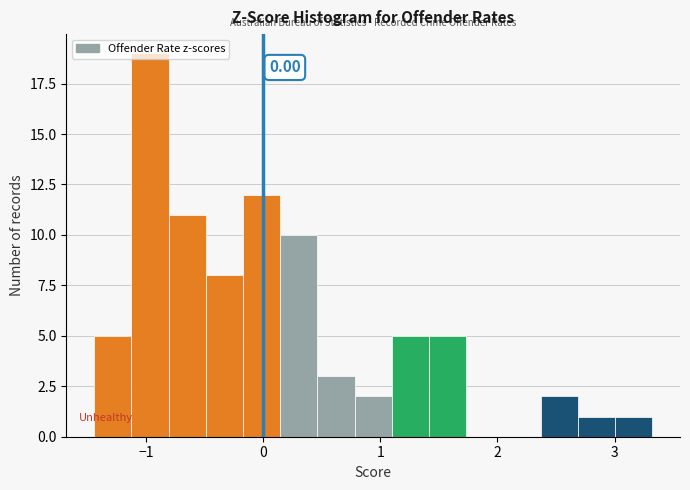

Around what value on the x-axis is the tallest bar? Give the approximate position of its centre, as read against the axis.

-1.0